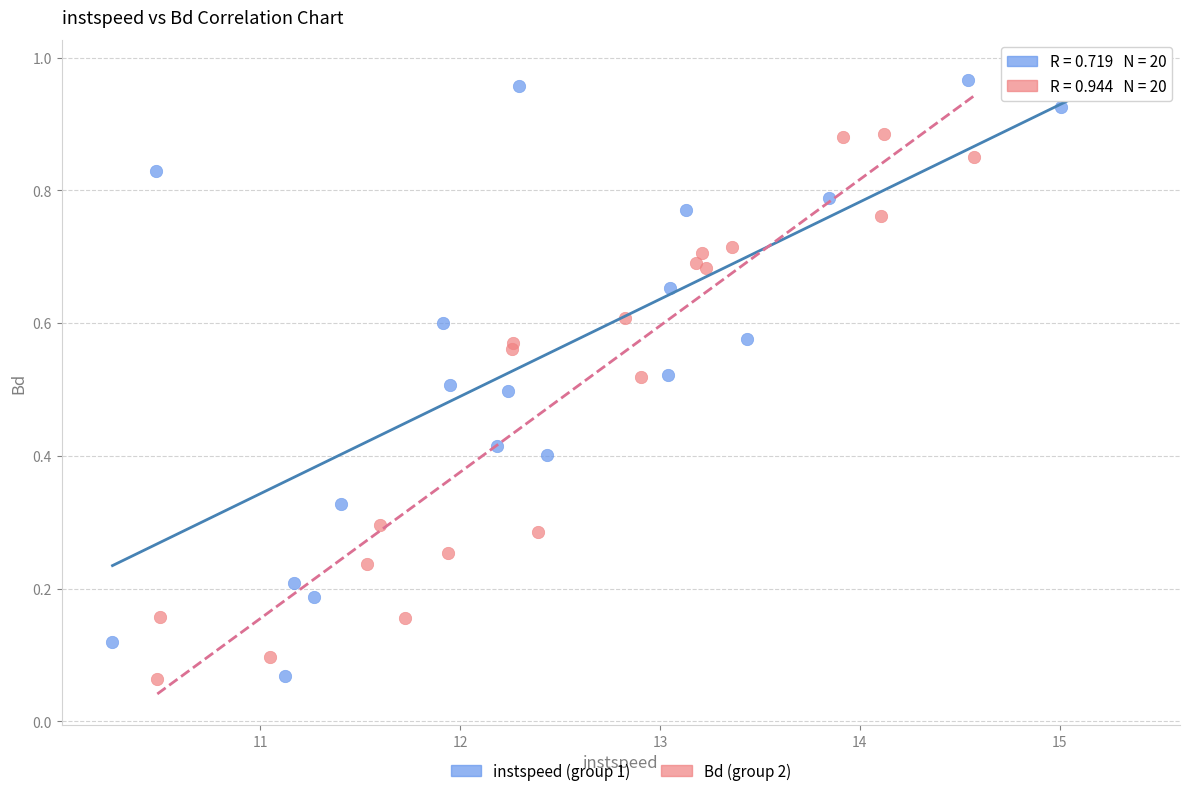

Which series reaches the maximum Y coordinate?

instspeed (group 1)